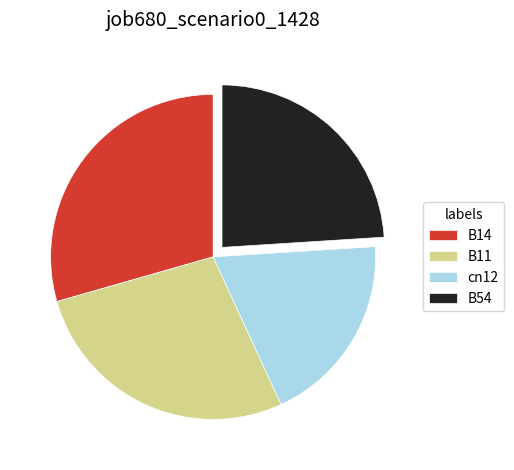

Is it true that B11 is 27% of the pie?

True